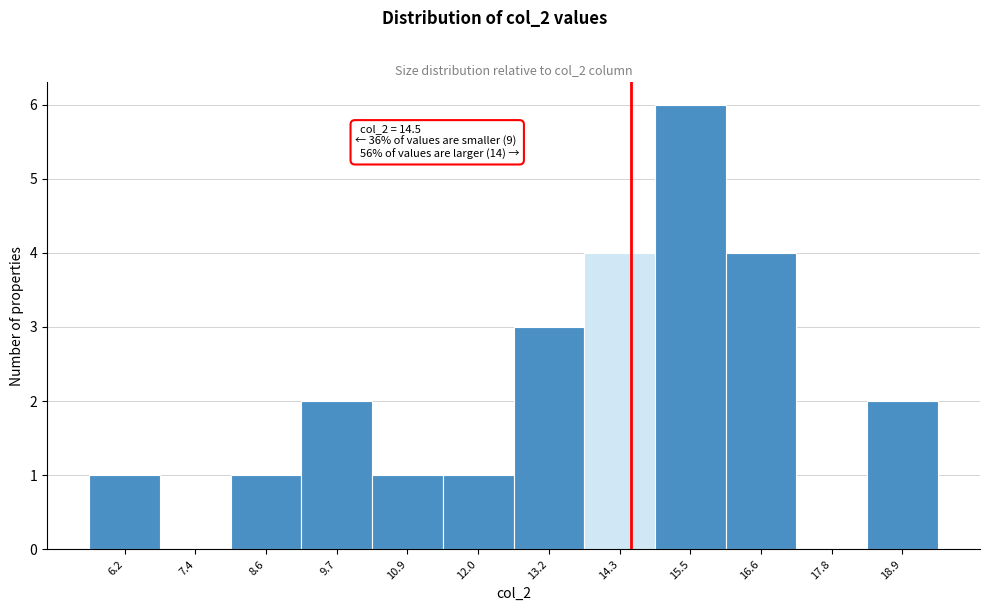

Which range on the x-axis has the tallest bar?

14.8 to 16.0